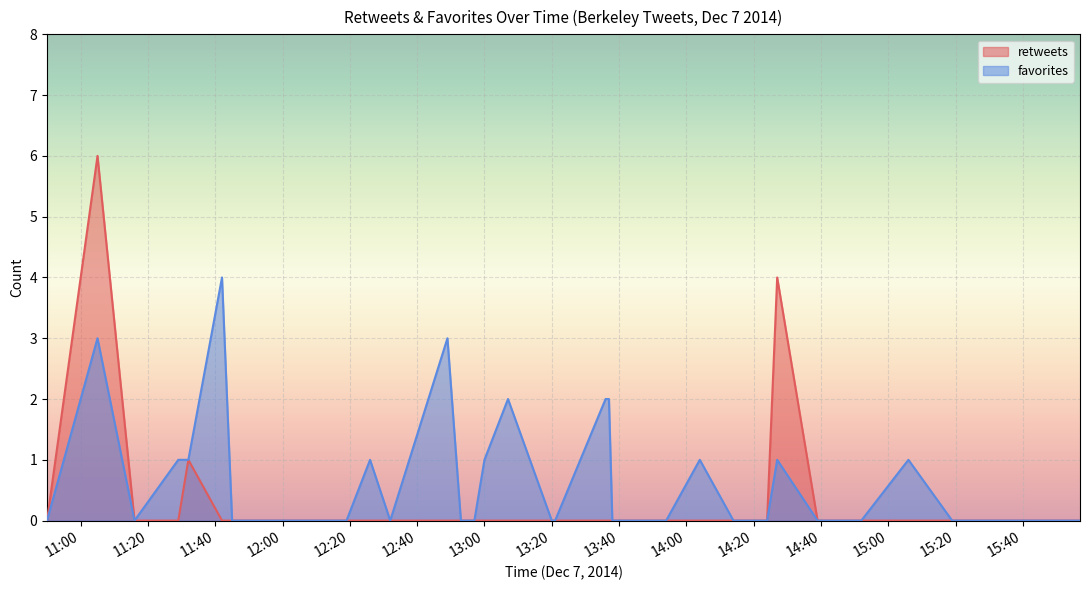

True or false: favorites and retweets cross at least once.

False